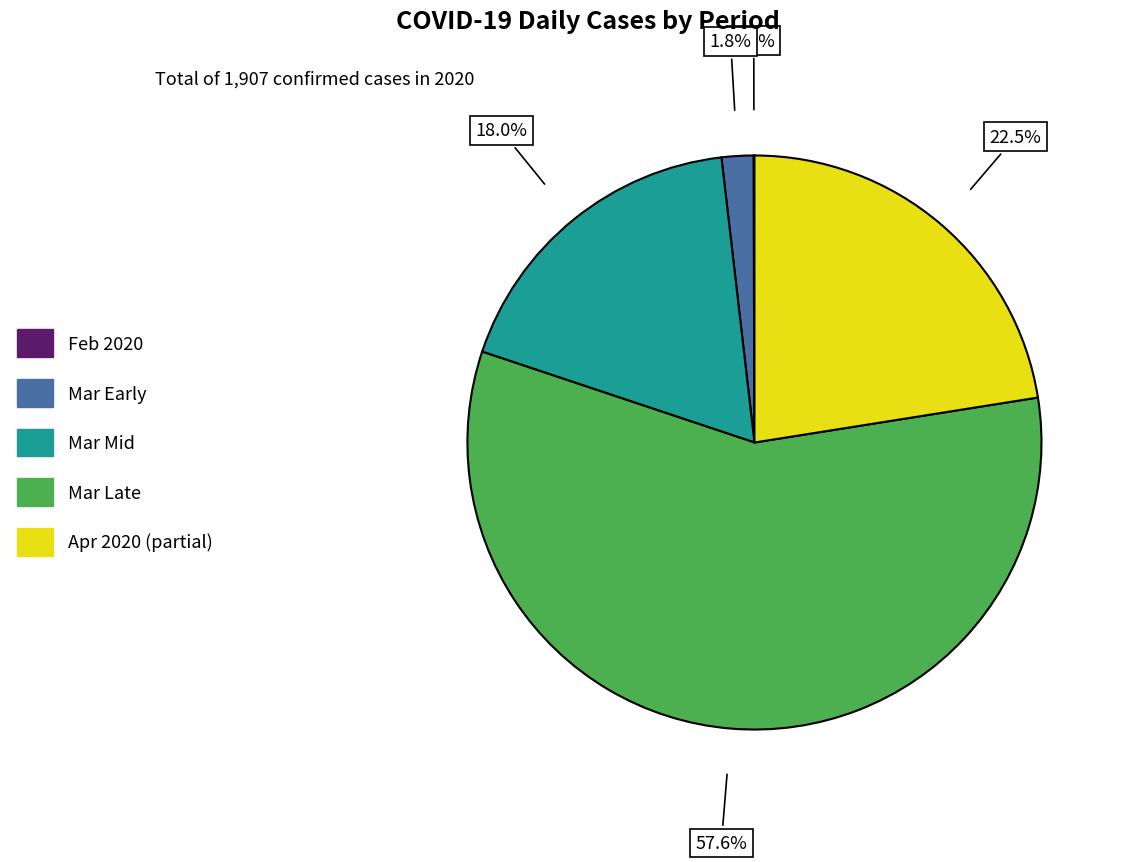

Is there any slice that represents more than half of the pie?

Yes